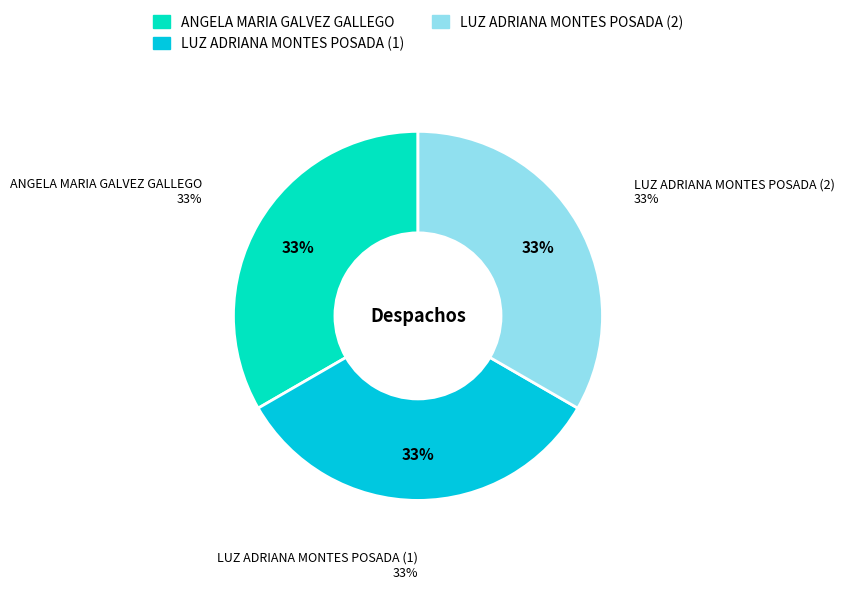

Do LUZ ADRIANA MONTES POSADA (2) and ANGELA MARIA GALVEZ GALLEGO together represent more than half of the pie?

Yes